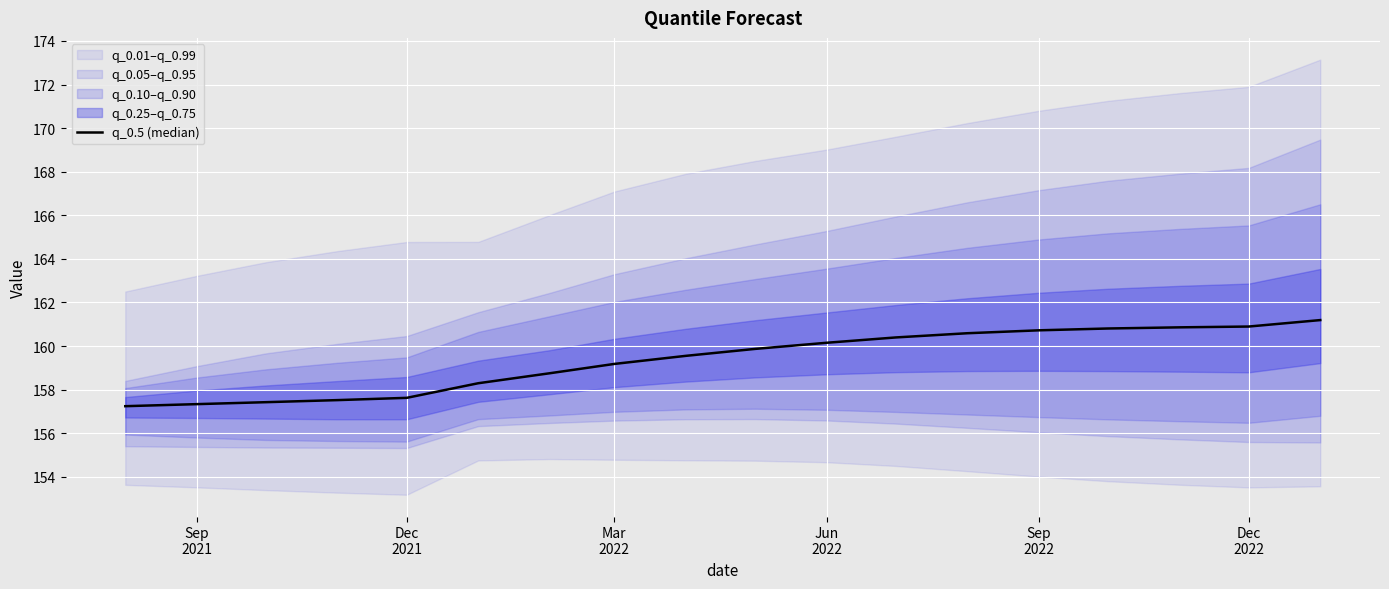

What is the smallest value displayed?

157.2